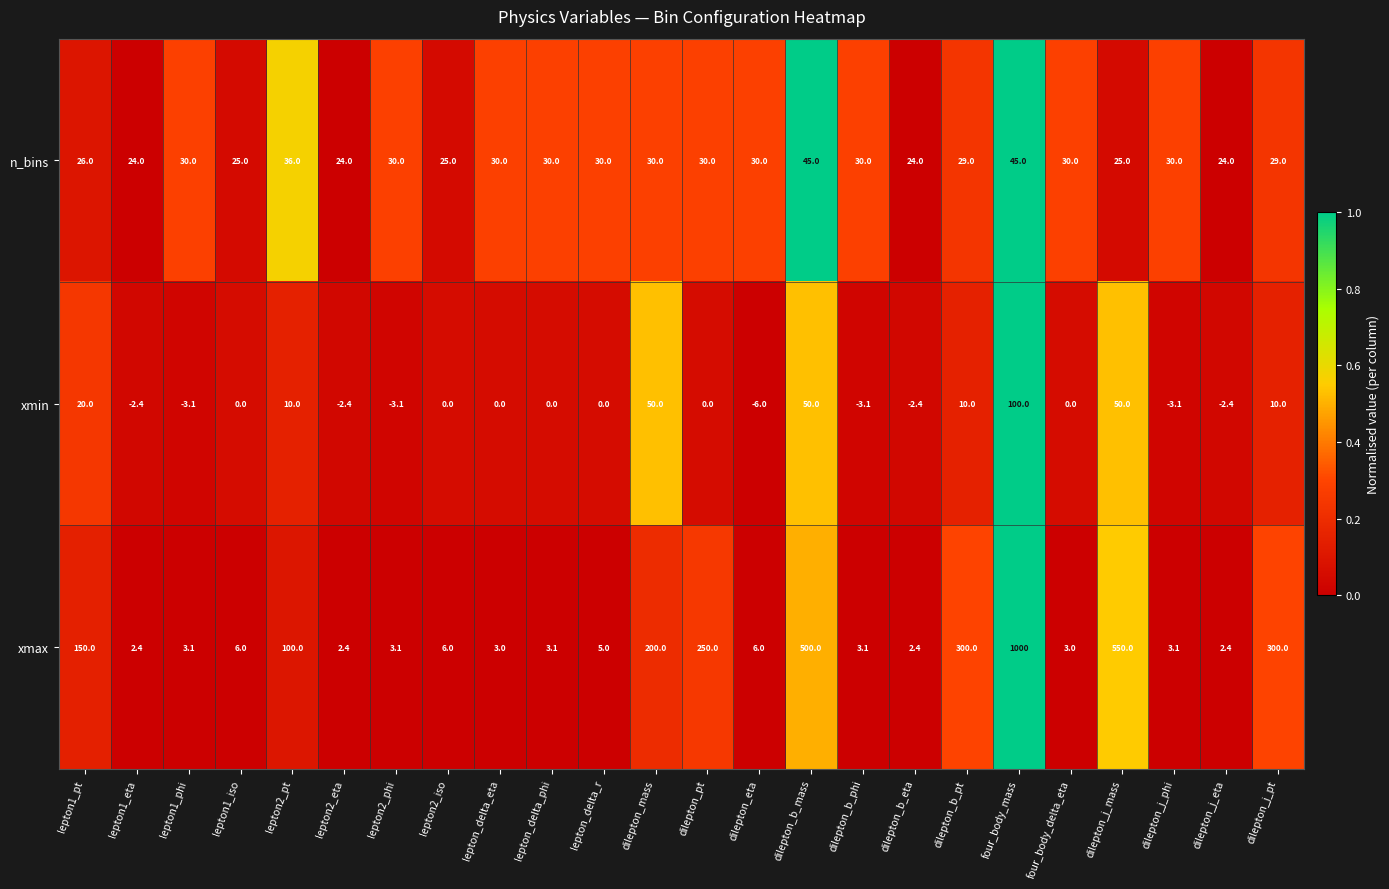

List the series in order of their peak value, lowest first.

n_bins, xmin, xmax